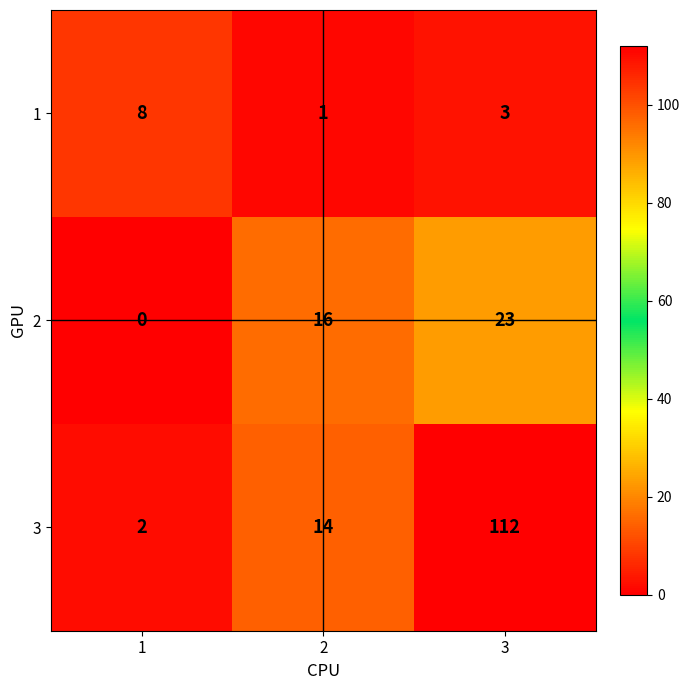

Which series has the widest spread of values?

3